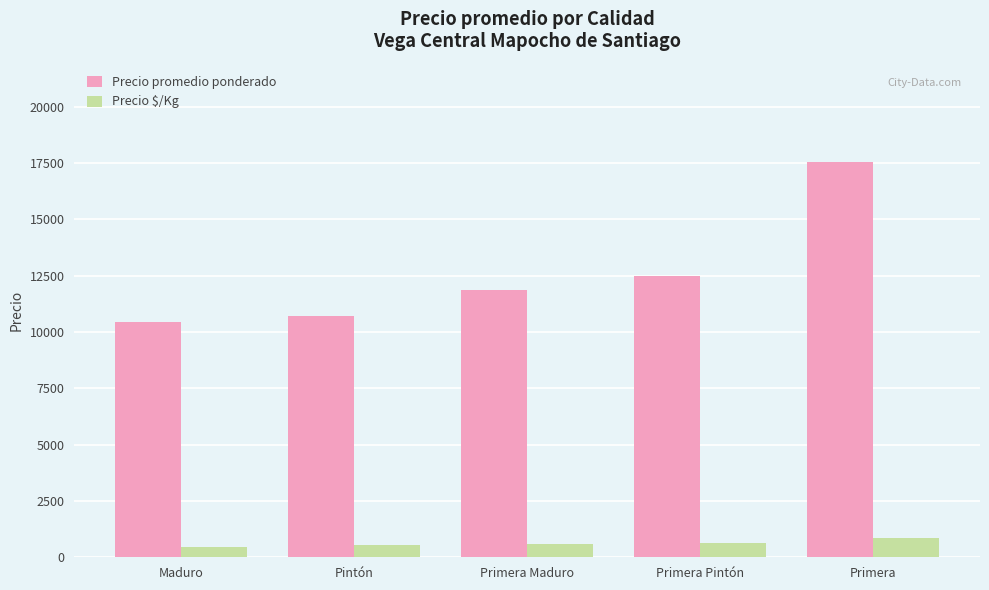

Which label corresponds to the largest value in the chart?

Primera